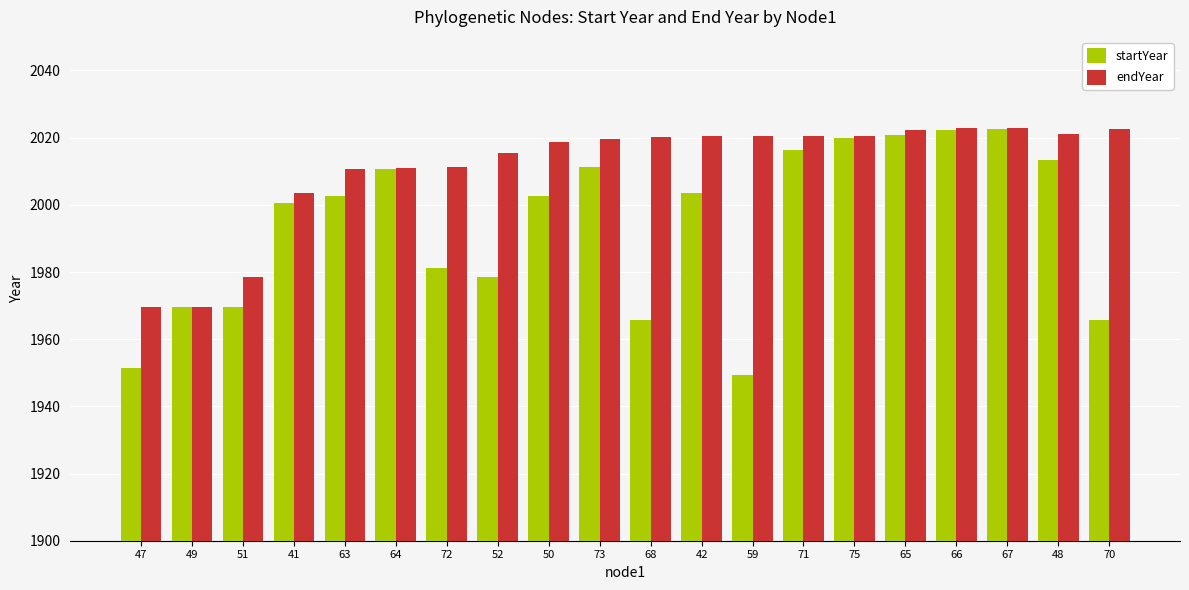

Which series changed the most between 49 and 66?

endYear